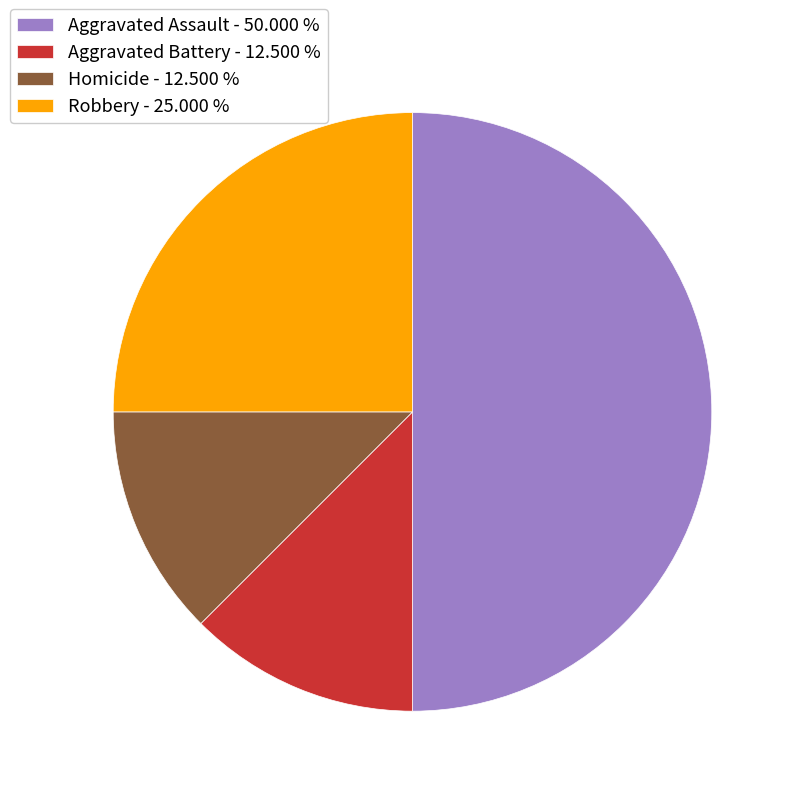

Combined, do Robbery - 25.000 % and Aggravated Battery - 12.500 % account for over 50%?

No